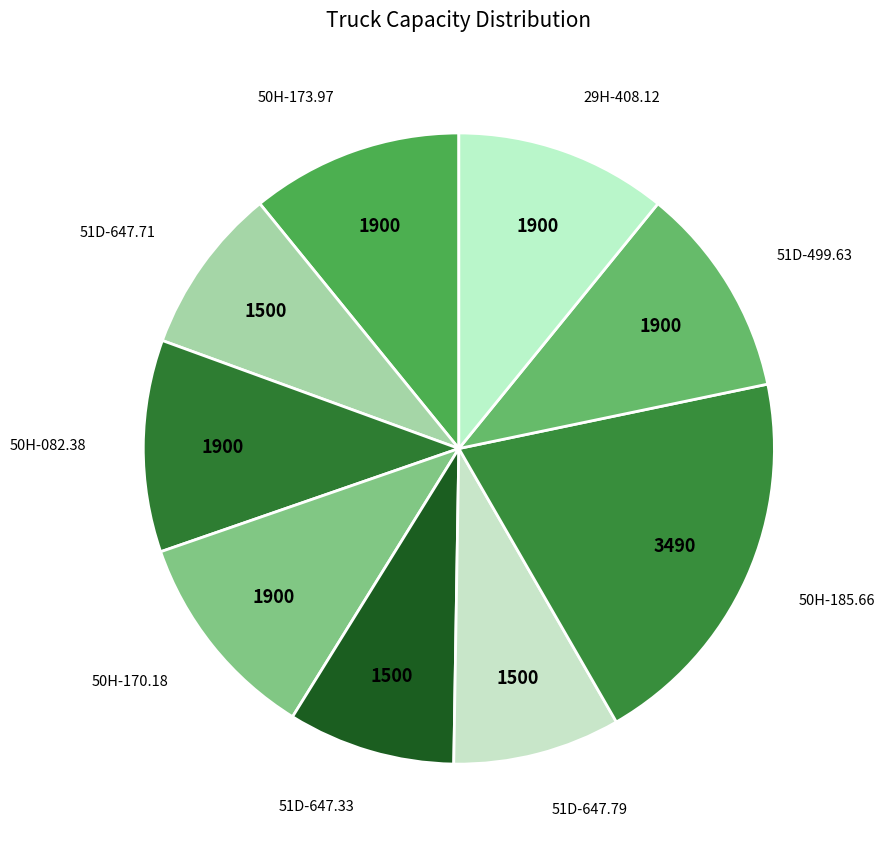

Which category has the smallest portion of the pie?

51D-647.71